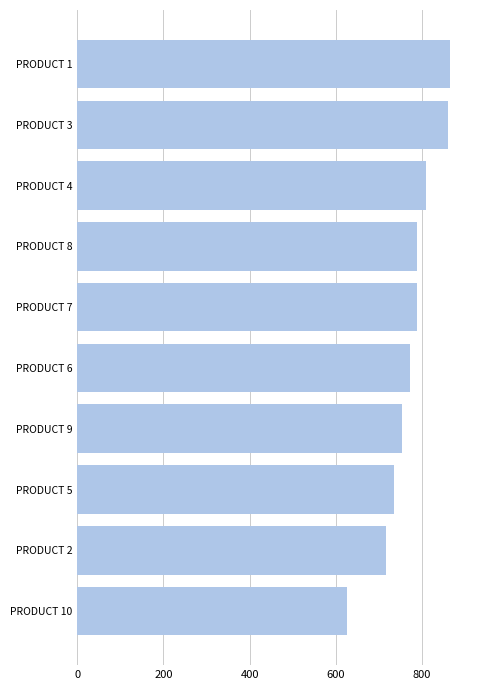

What is the smallest value displayed?

625